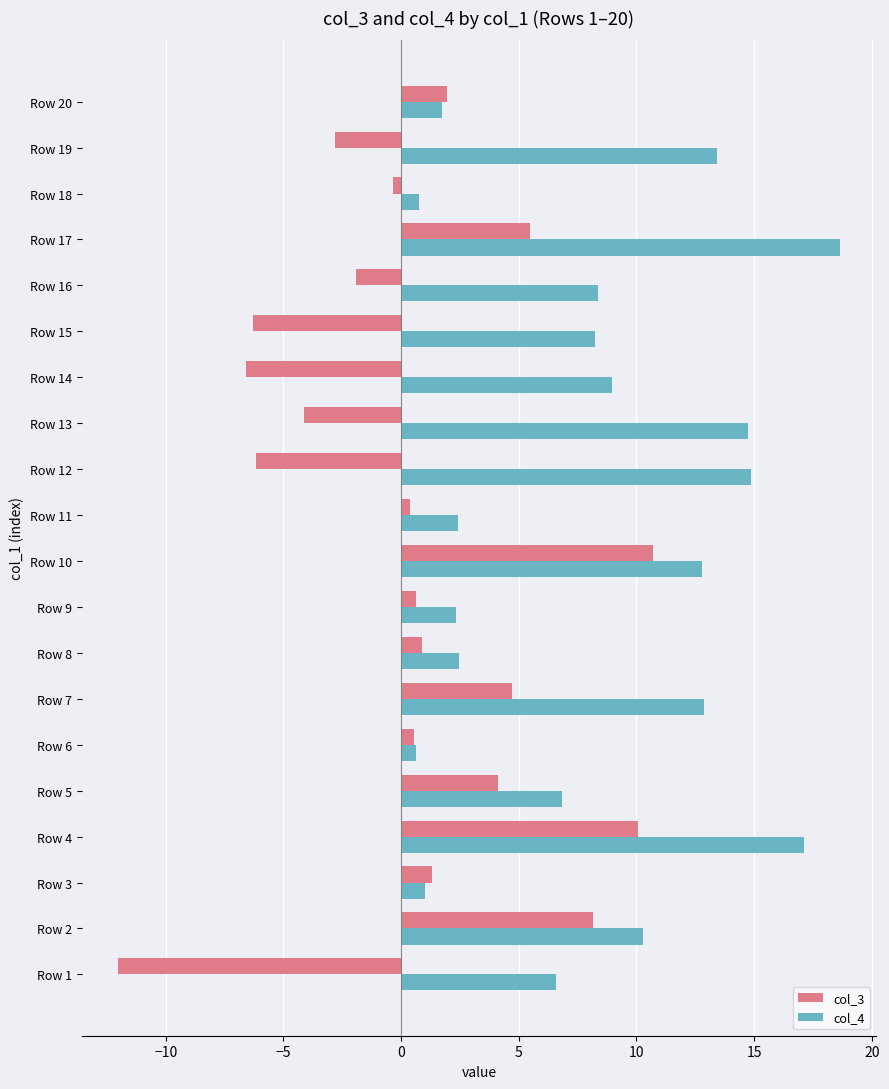

The col_3 series shows 4.7 at Row 7. True or false?

True